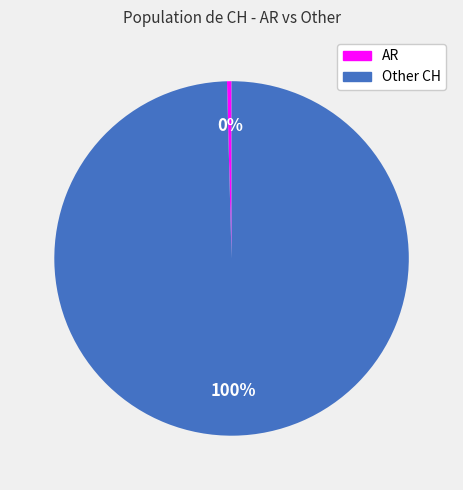

Is there a majority slice in this chart?

Yes